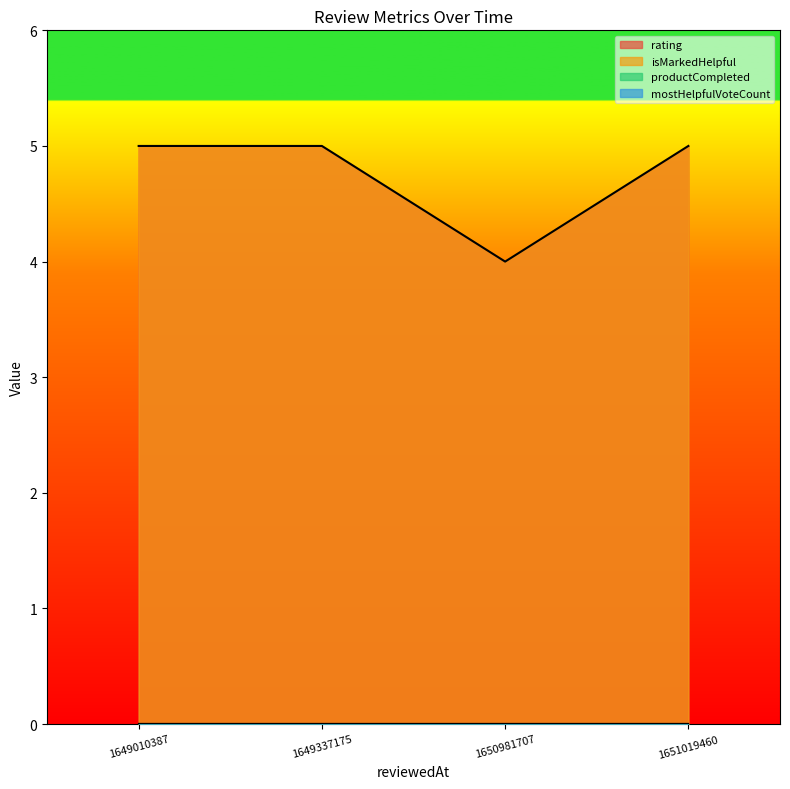

Which series has the widest spread of values?

rating